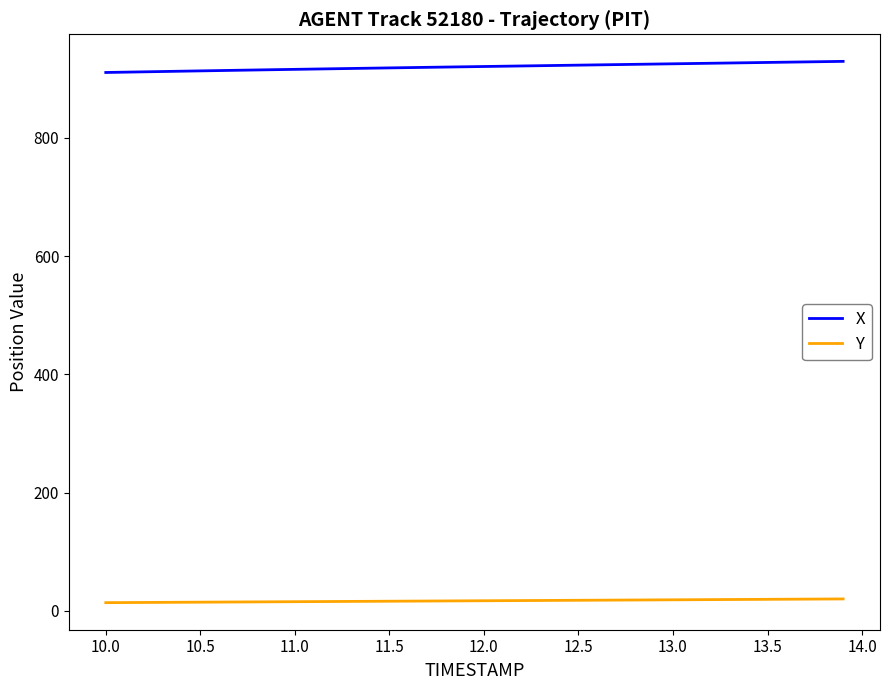

Which series has the widest spread of values?

X